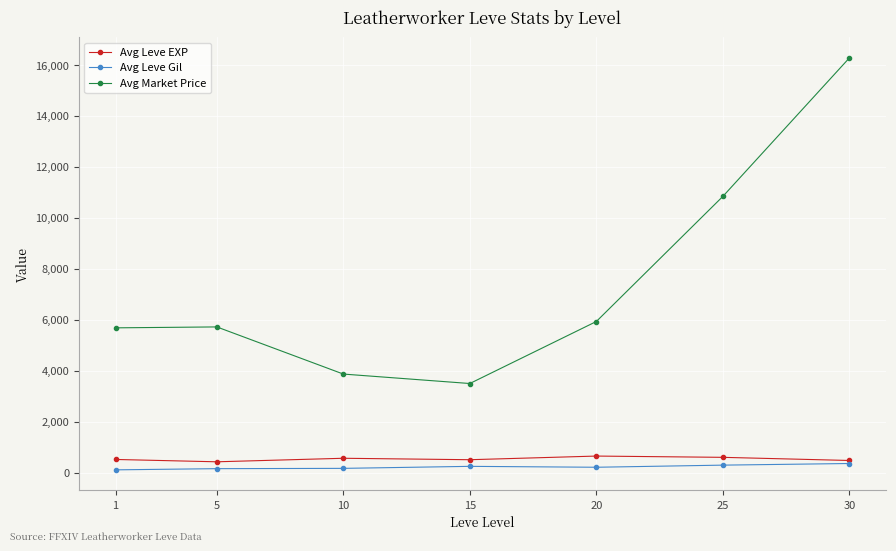

True or false: Avg Market Price and Avg Leve EXP intersect in this chart.

False